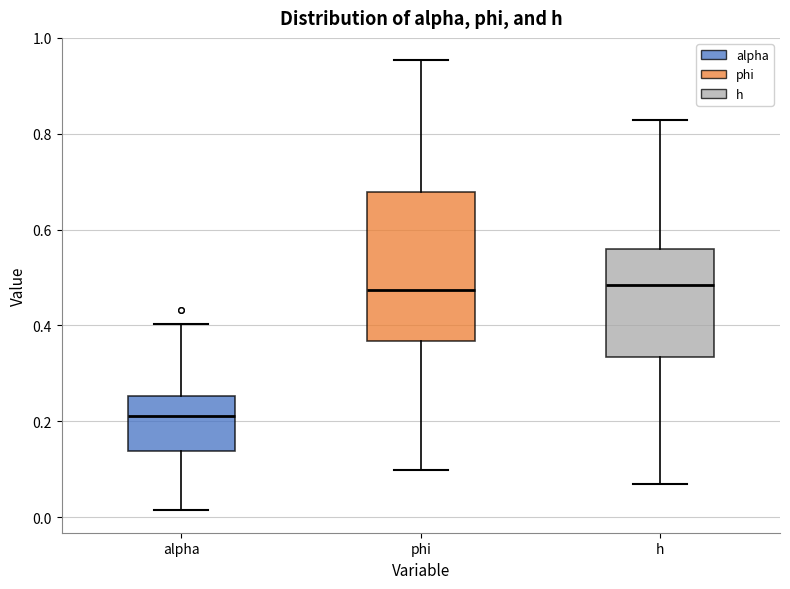

Which box has the lowest median line?

alpha